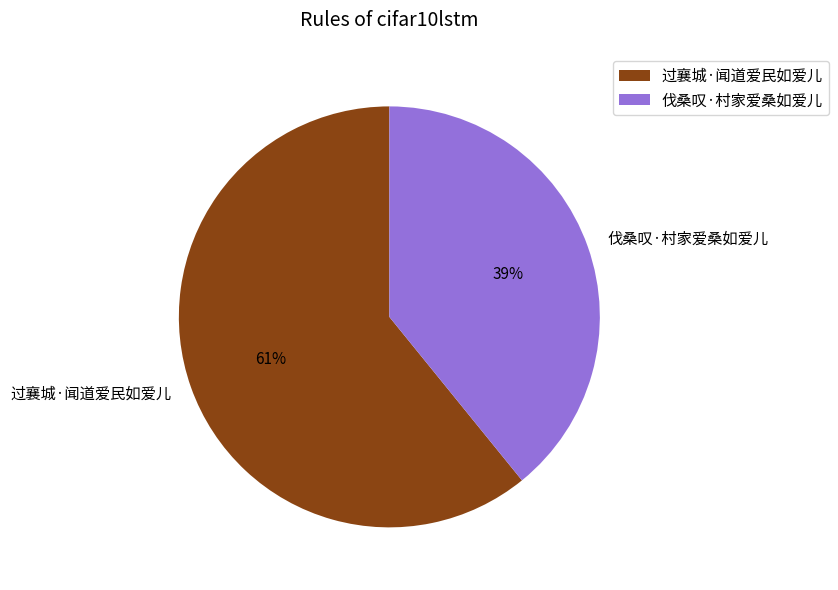

Rank the categories by value from highest to lowest.

过襄城·闻道爱民如爱儿, 伐桑叹·村家爱桑如爱儿